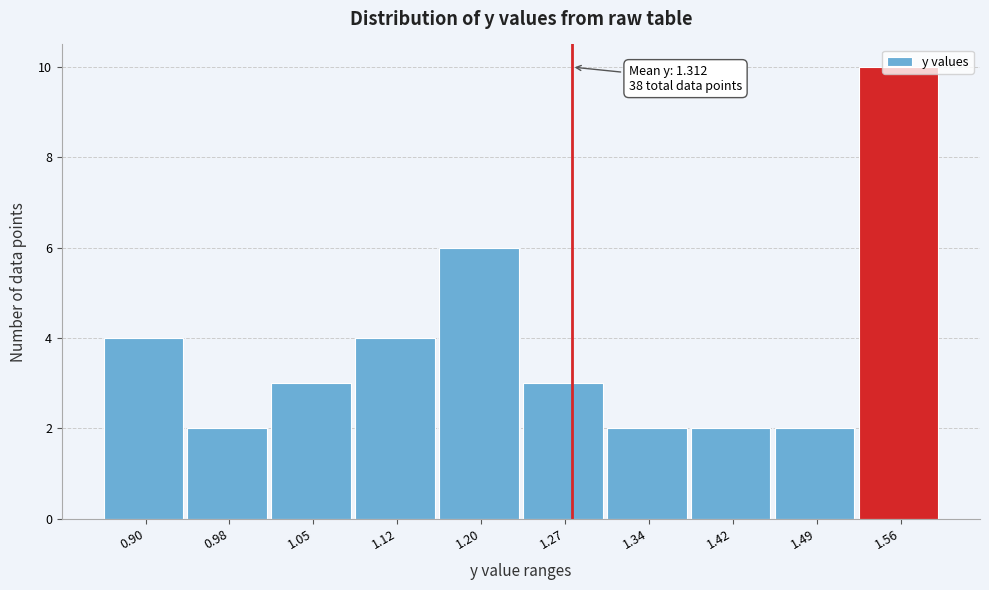

What is the label of the 1st bar from the right?

1.56